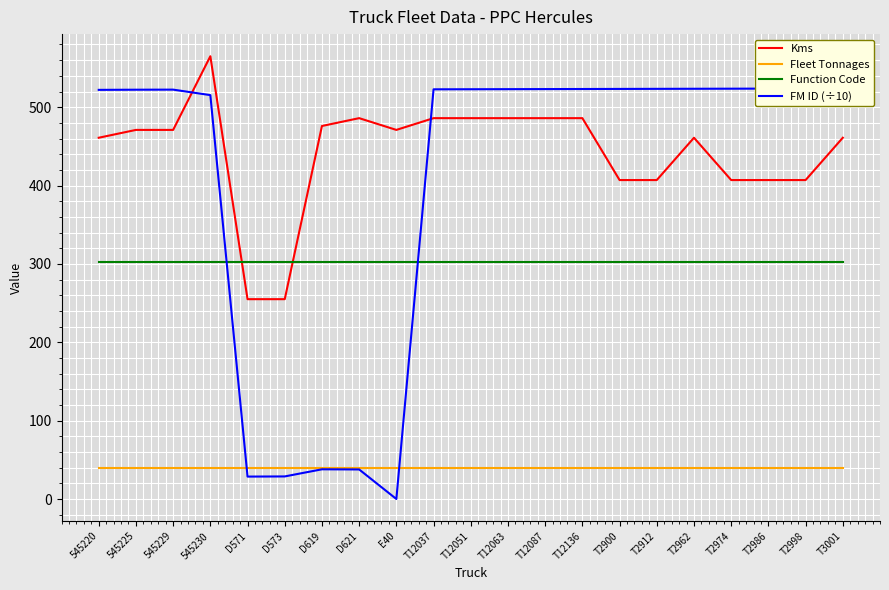

Rank the categories by Fleet Tonnages value from highest to lowest.

545220, 545225, 545229, 545230, D571, D573, D619, D621, E40, T12037, T12051, T12063, T12087, T12136, T2900, T2912, T2962, T2974, T2986, T2998, T3001